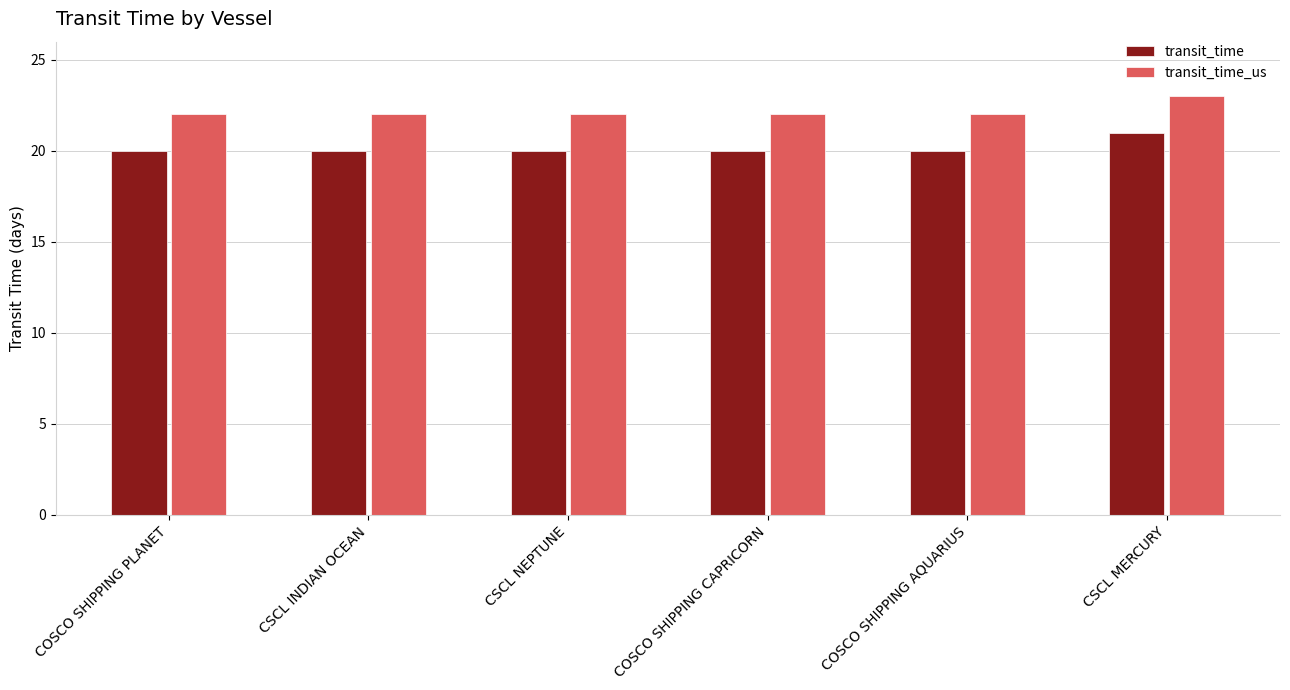

Rank the series by their average value, from lowest to highest.

transit_time, transit_time_us